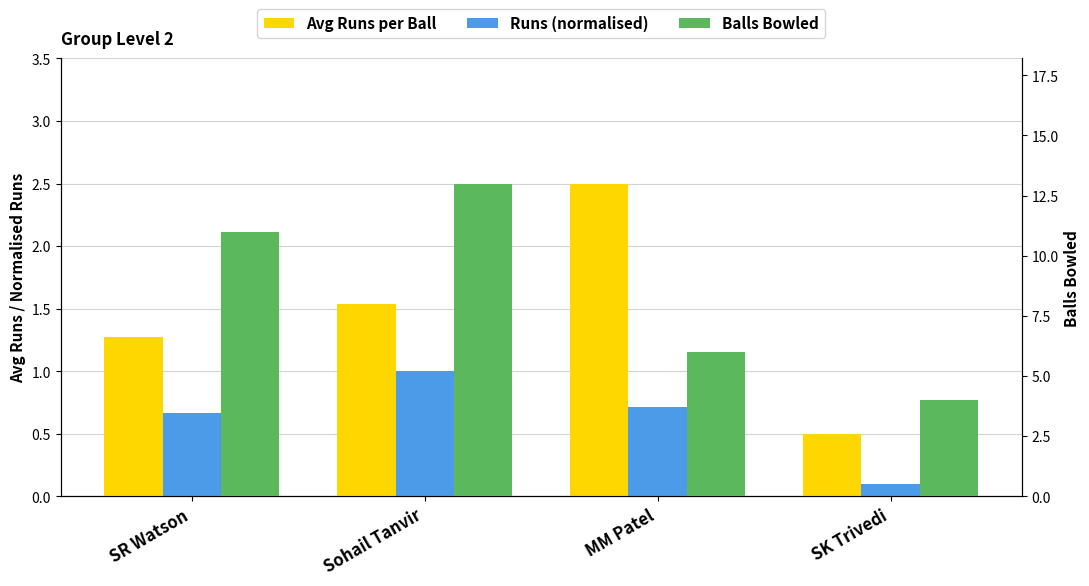

Which label corresponds to the largest value in the chart?

Sohail Tanvir